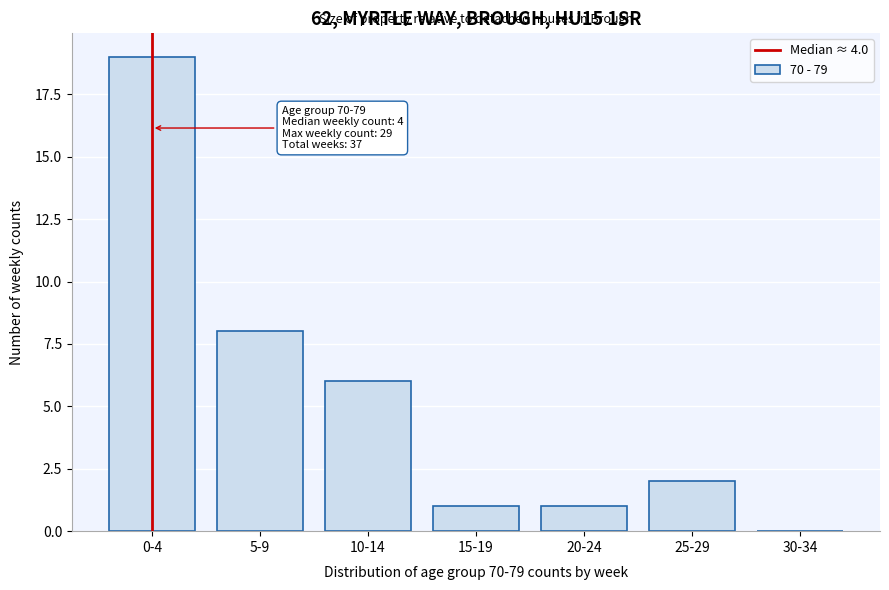

Reading left to right, extract all data points from this chart.

0-4=19	5-9=8	10-14=6	15-19=1	20-24=1	25-29=2	30-34=0